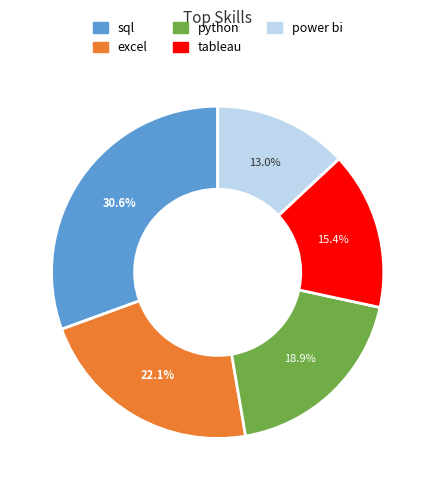

What is the smallest slice in the pie chart?

power bi